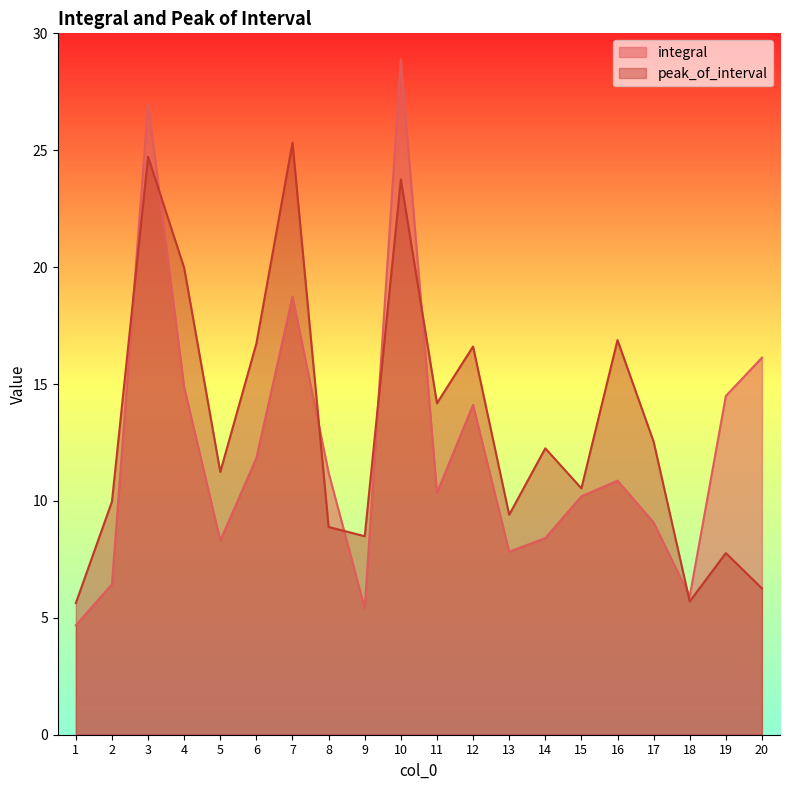

How many times do peak_of_interval and integral cross each other?

7